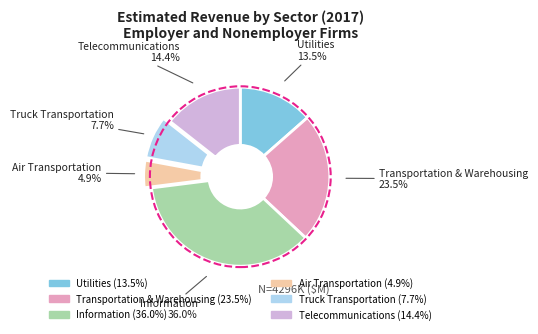

Rank the categories by value from highest to lowest.

Information, Transportation & Warehousing, Telecommunications, Utilities, Truck Transportation, Air Transportation